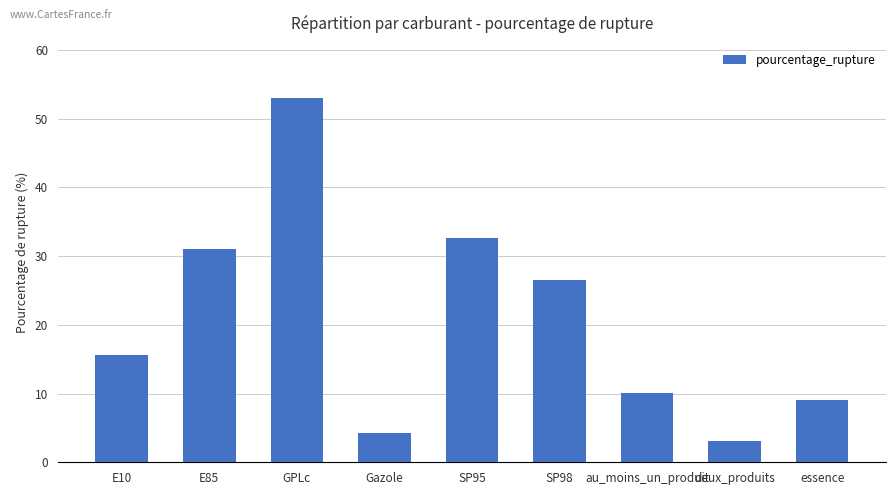

Between au_moins_un_produit and E85, which is larger?

E85